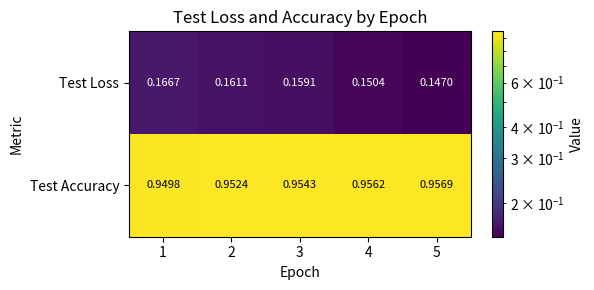

Which series has the widest spread of values?

Test Loss